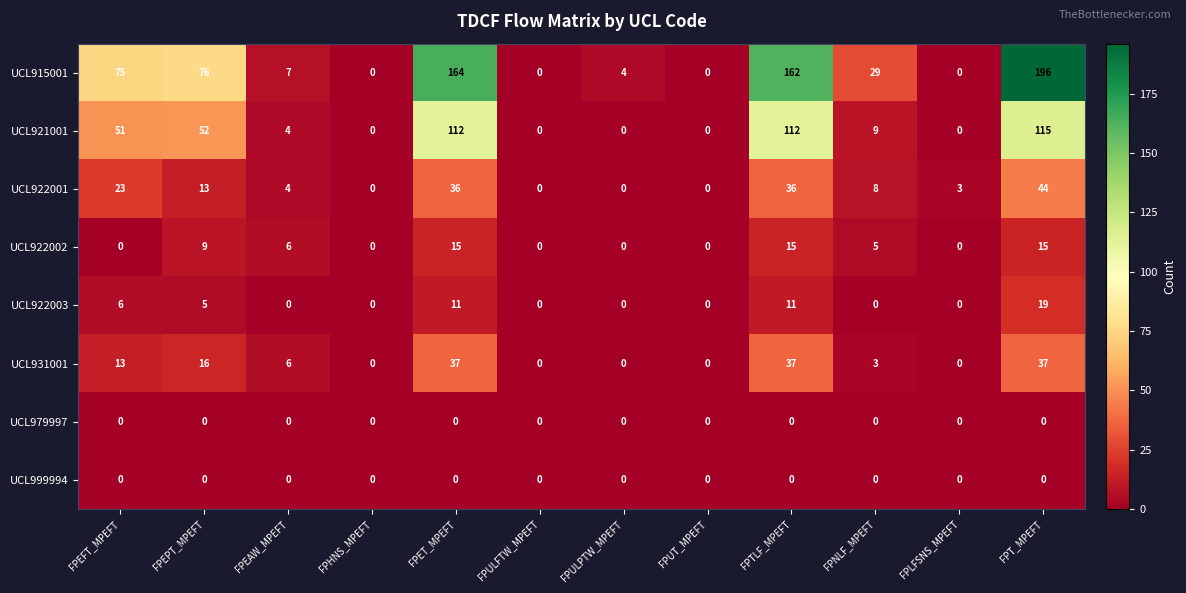

What is the maximum value shown in the chart?

196